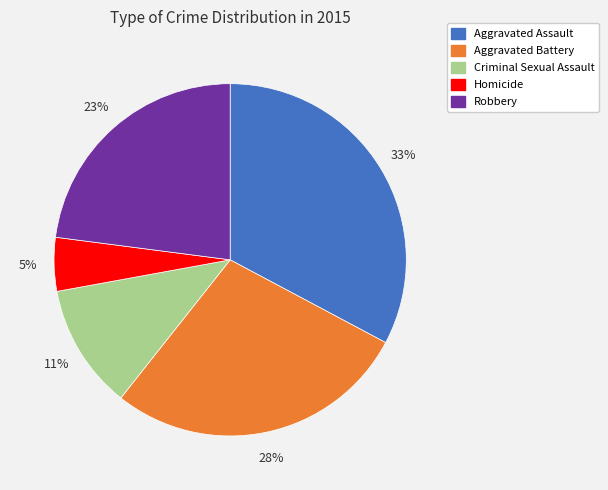

Do Robbery and Aggravated Battery together represent more than half of the pie?

Yes